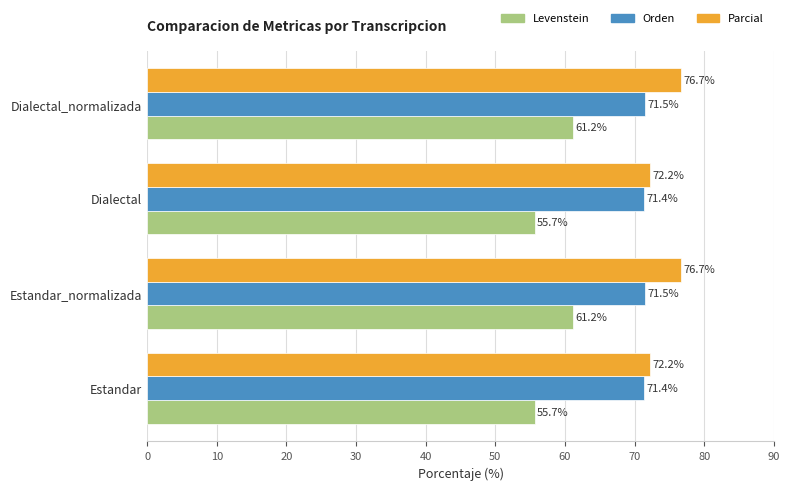

Rank the series at Dialectal_normalizada from highest to lowest value.

Parcial, Orden, Levenstein